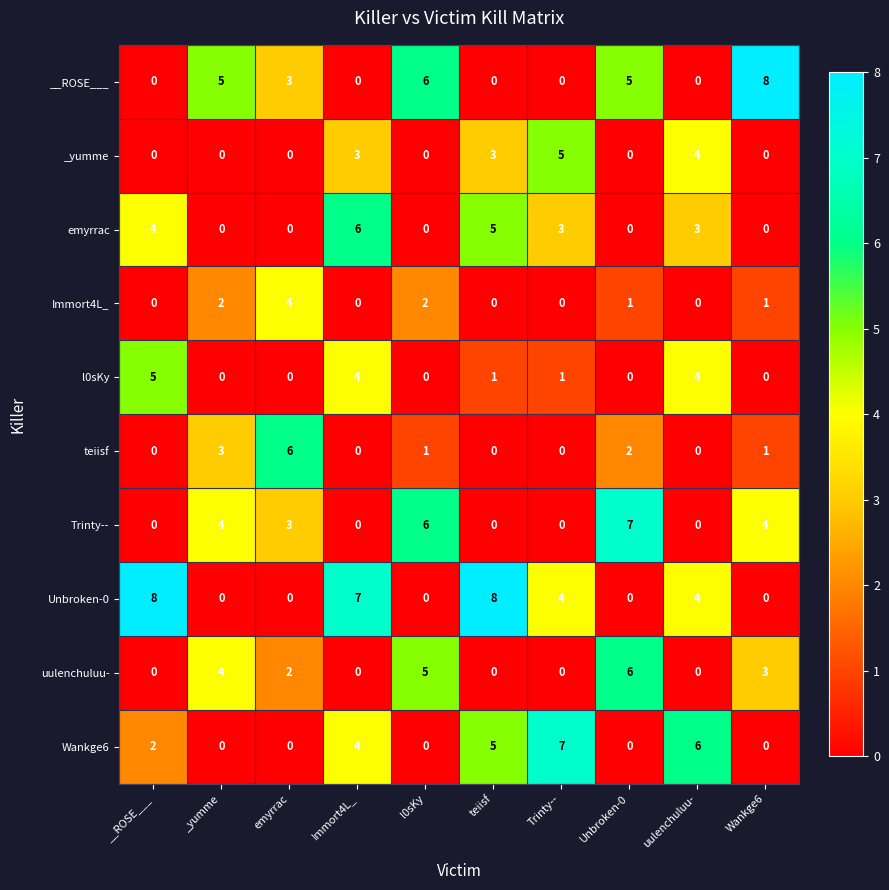

What is the sum of all __ROSE___ values?

27